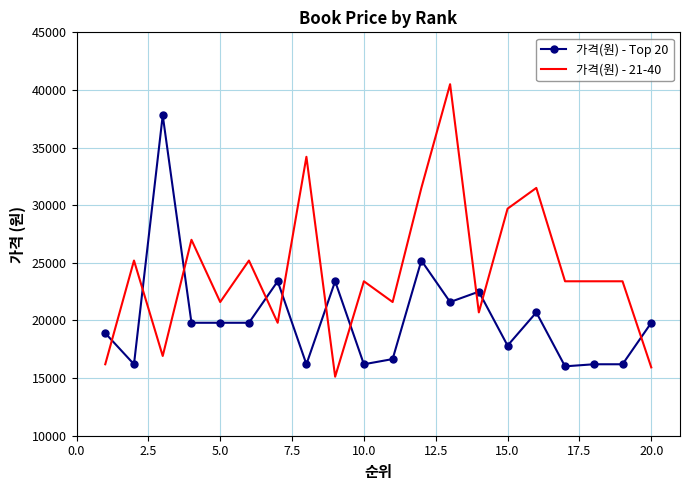

Which series has the largest total across all categories?

가격(원) - 21-40